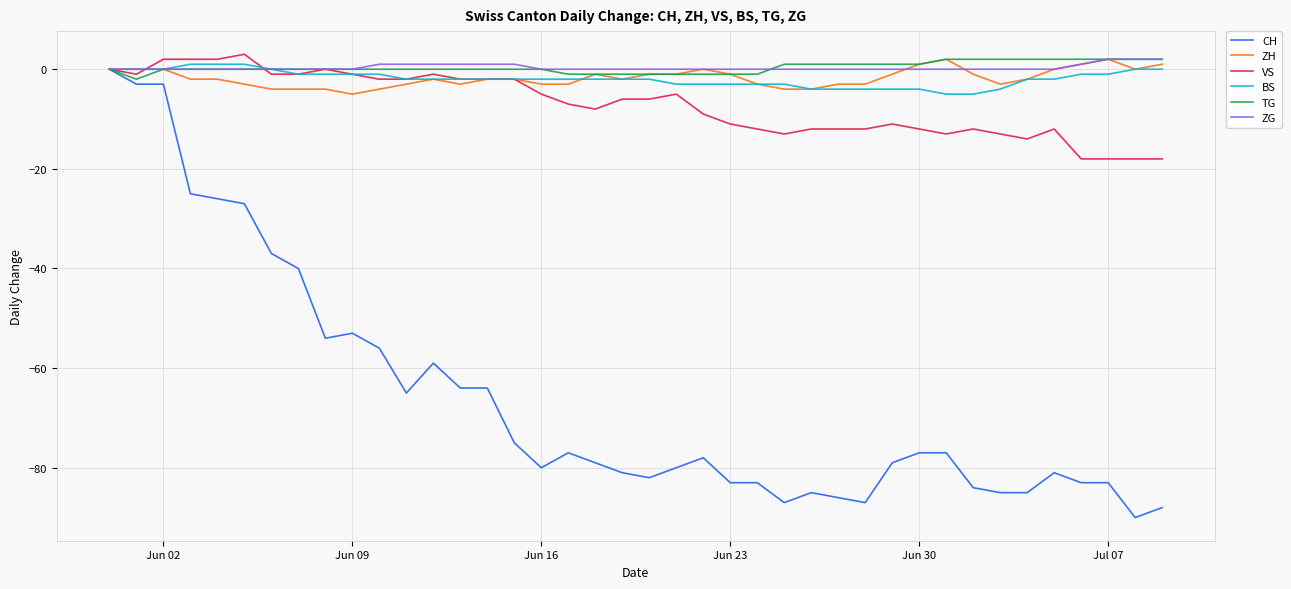

Which series has the largest range (max minus min)?

CH